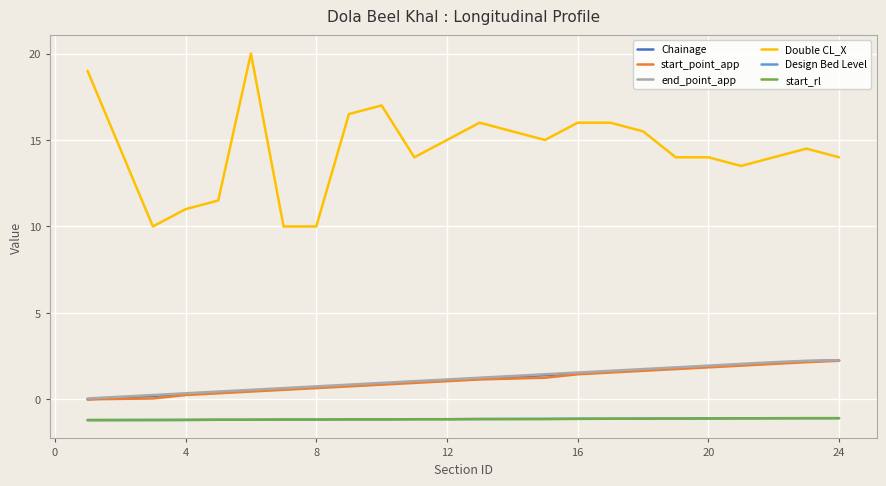

What are all the series names shown in the legend?

Chainage, start_point_app, end_point_app, Double CL_X, Design Bed Level, start_rl